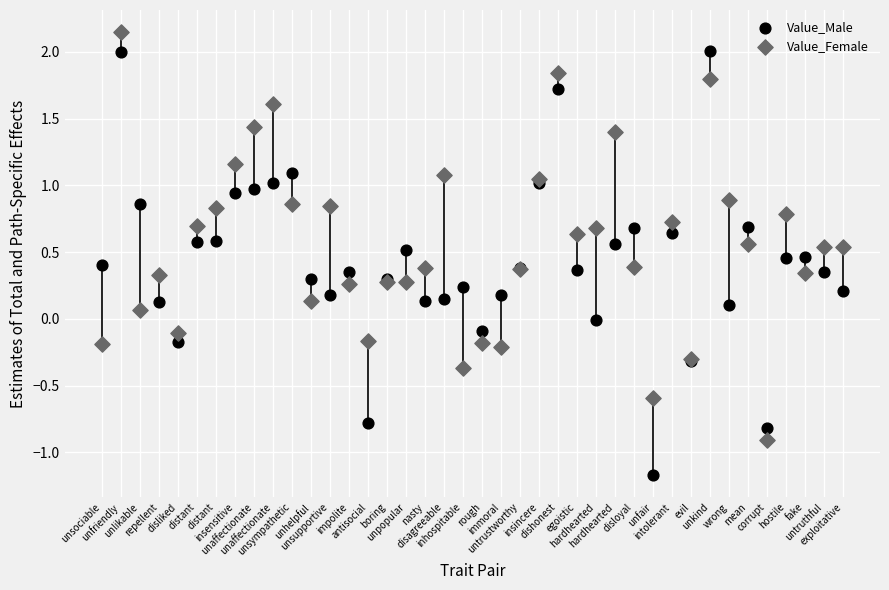

Which series reaches the minimum Y coordinate?

Value_Male